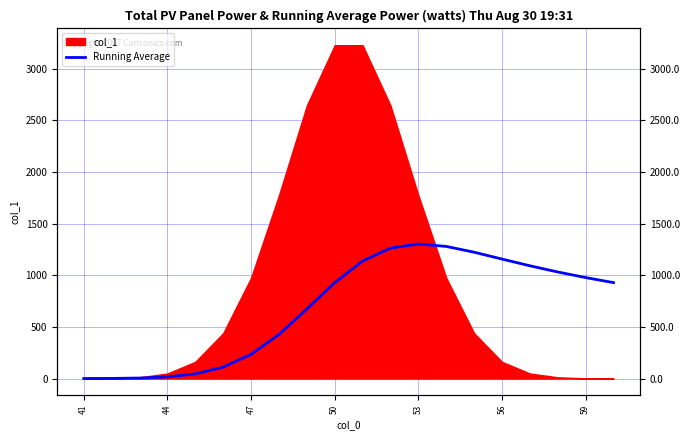

The value at 50 is 1634.3. True or false?

False